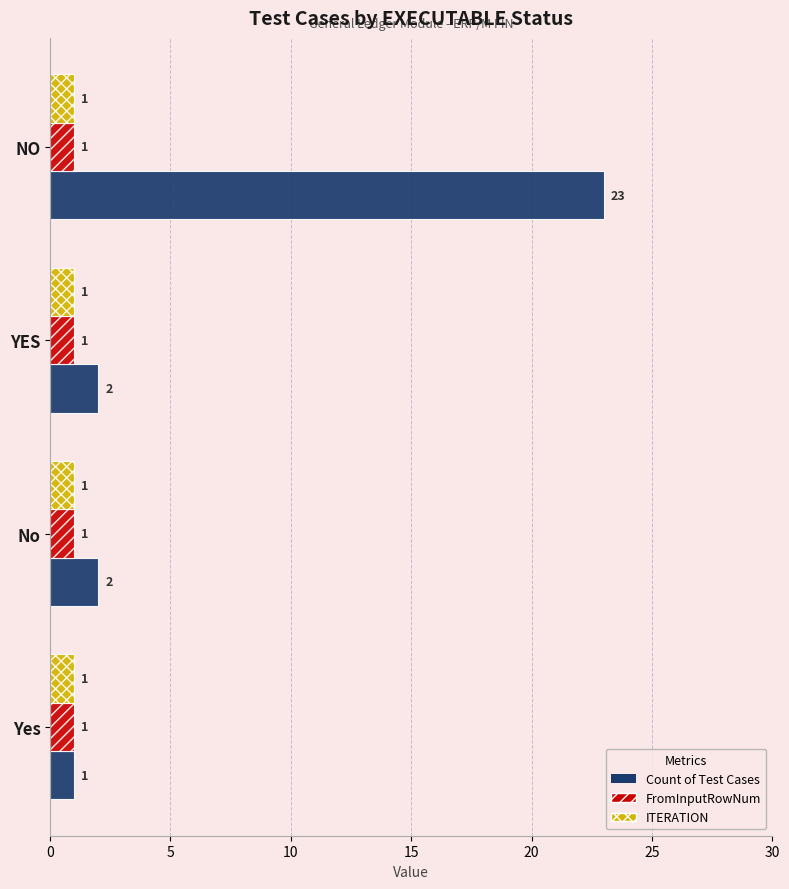

Which series has the largest total across all categories?

Count of Test Cases